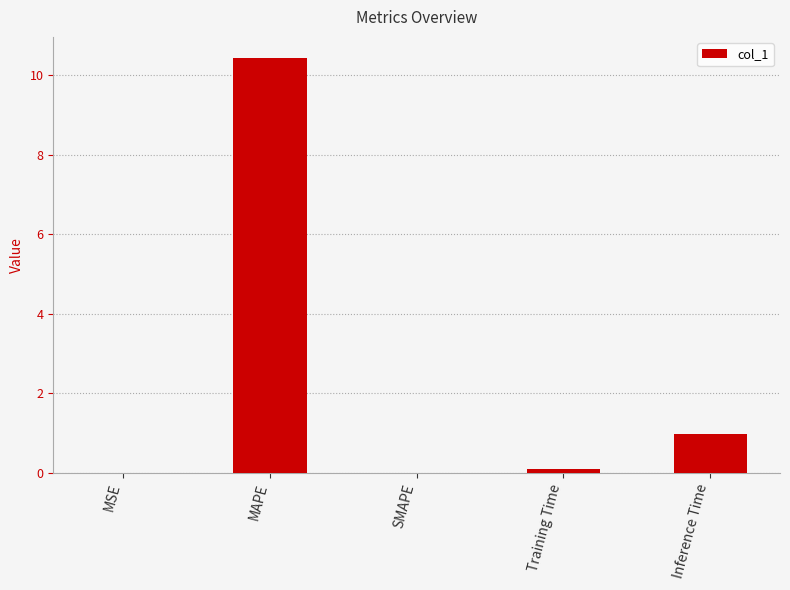

What is the approximate value at MAPE?

10.4